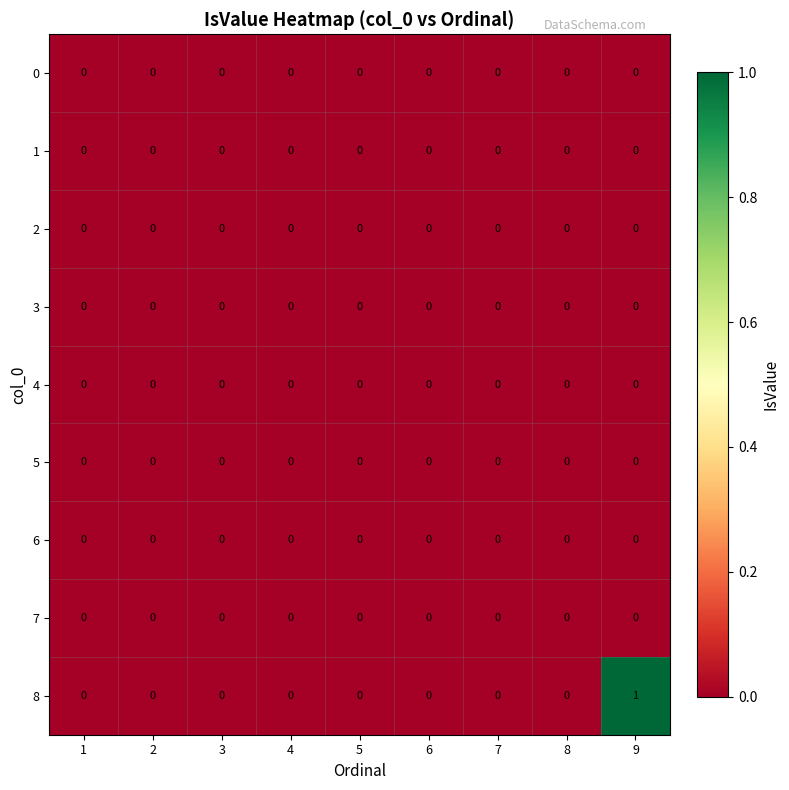

Which label corresponds to the largest value in the chart?

9